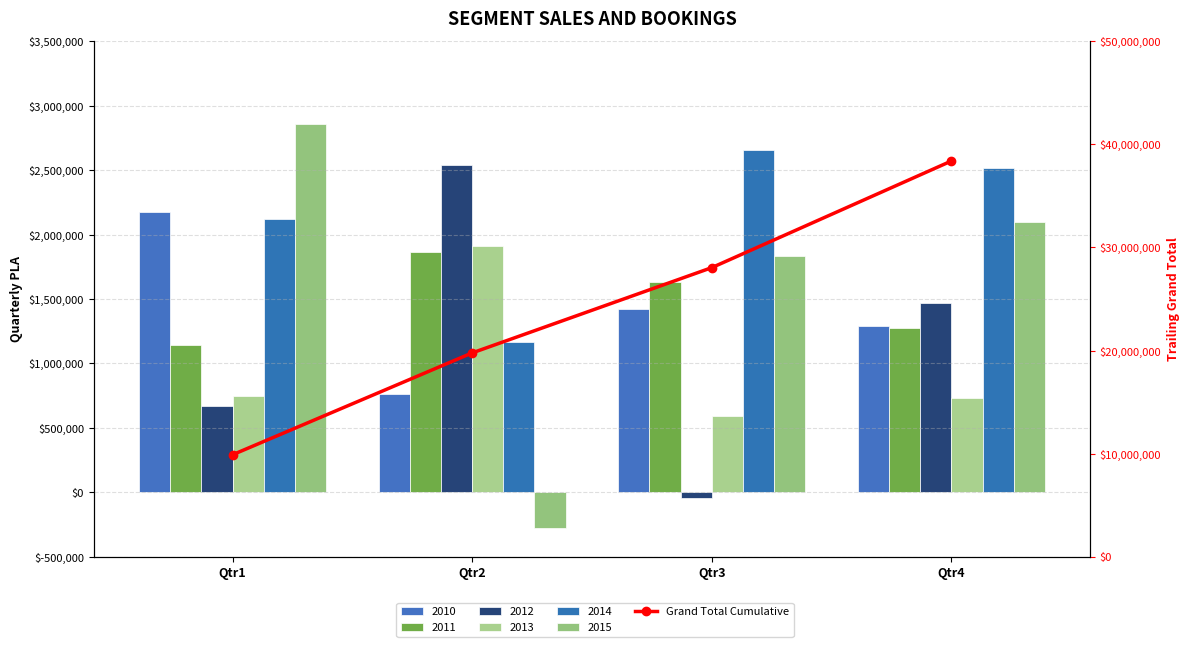

What is the value of the 3rd bar from the left?

28042876